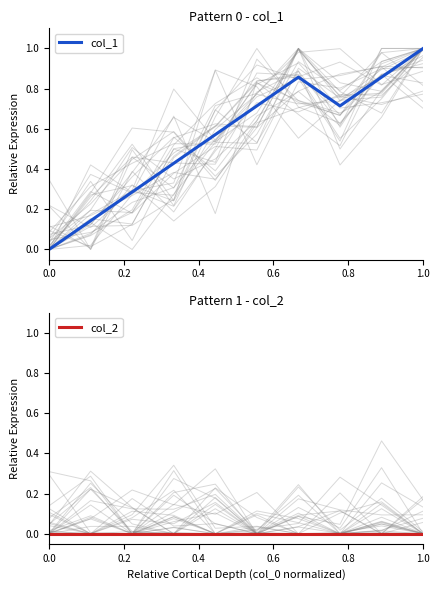

Is it true that col_1 equals 0.0 at 0.0?

True